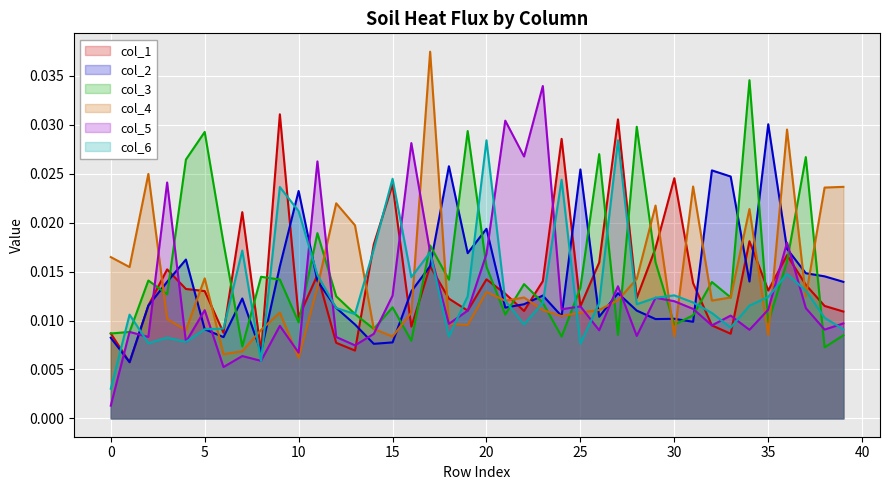

True or false: col_4 and col_3 cross at least once.

True